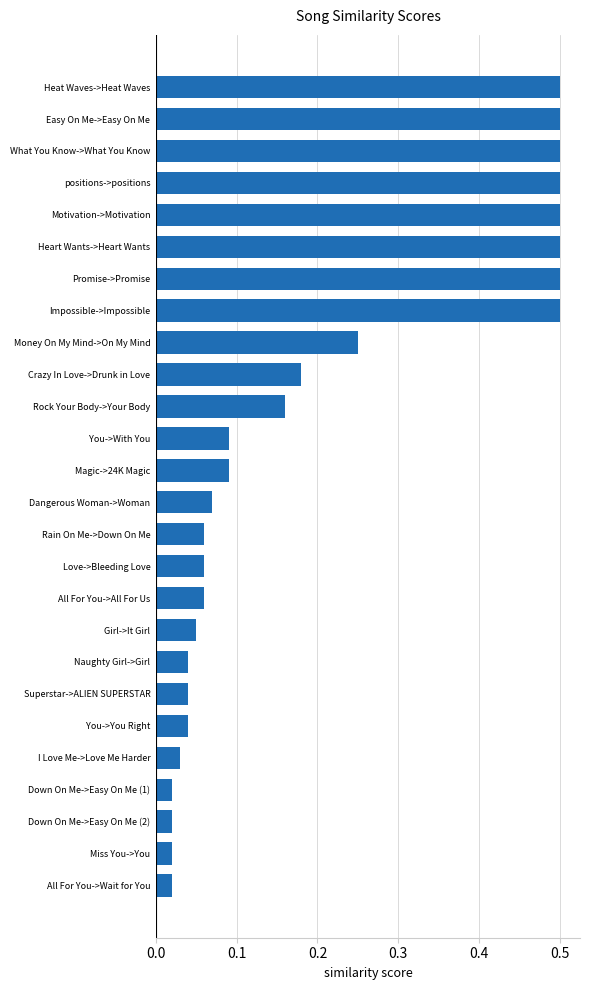

What is the sum of all values?

5.3